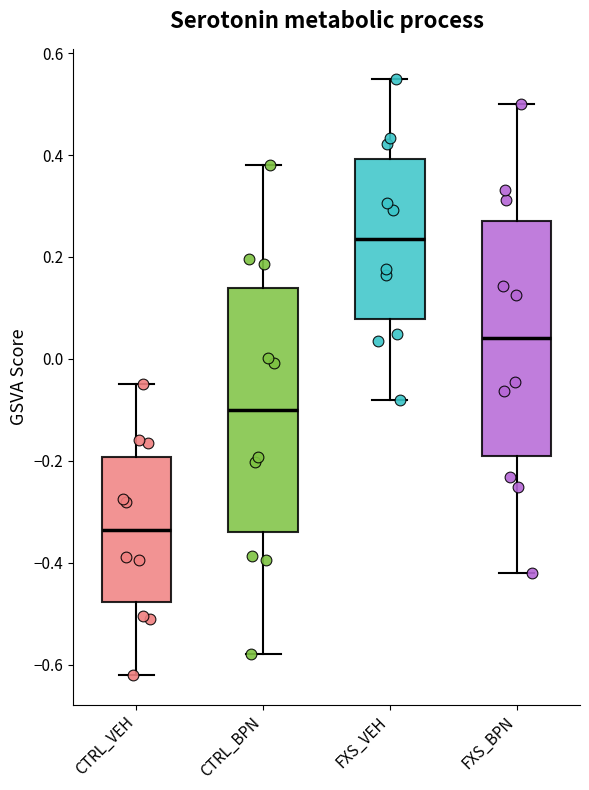

Which box is the tallest, from its lower edge to its upper edge?

CTRL_BPN